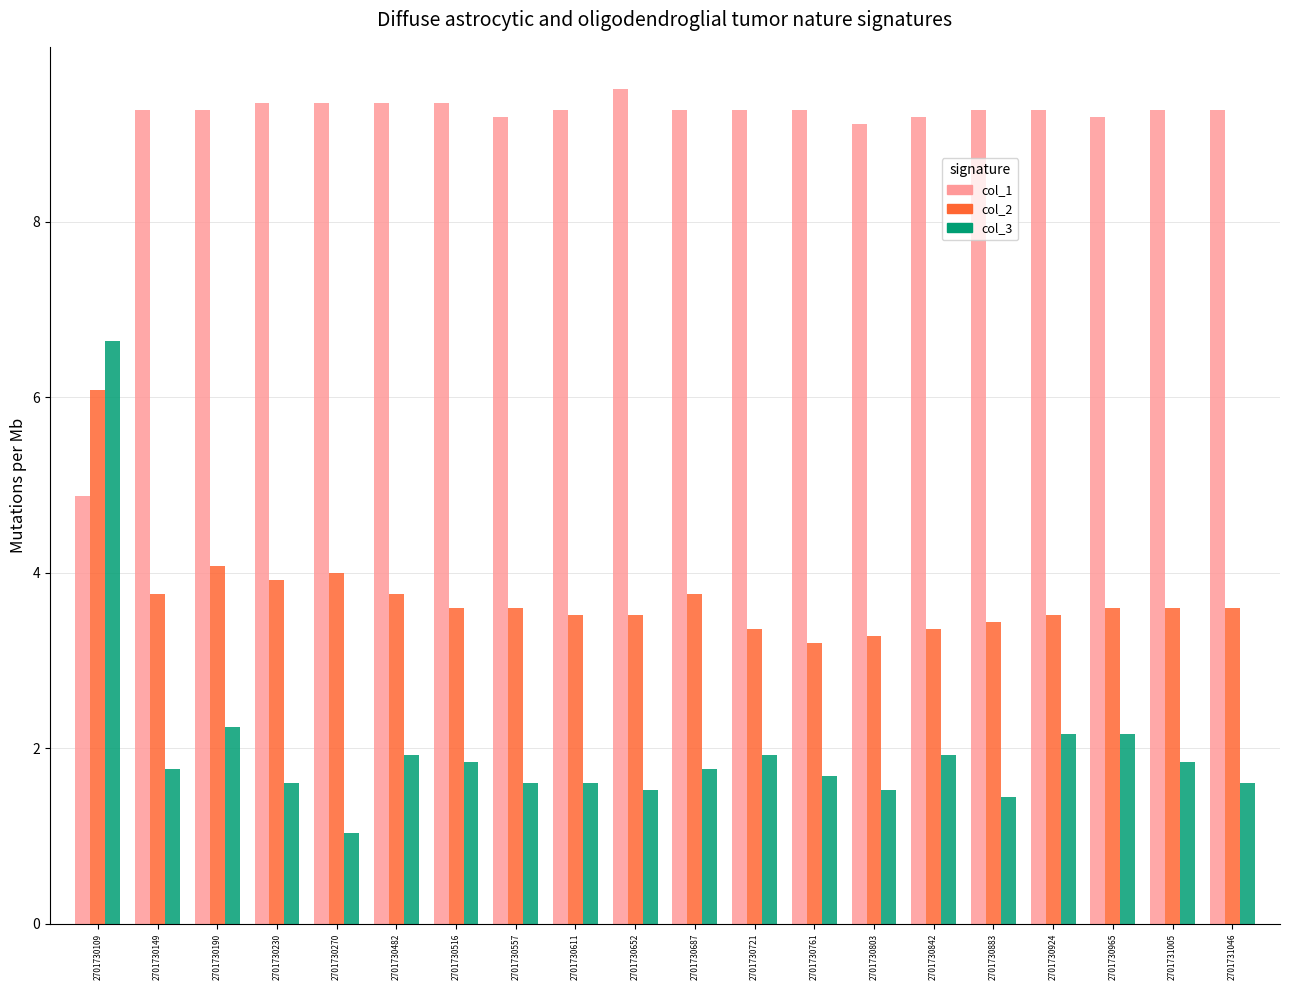

How many distinct data groups are displayed?

3